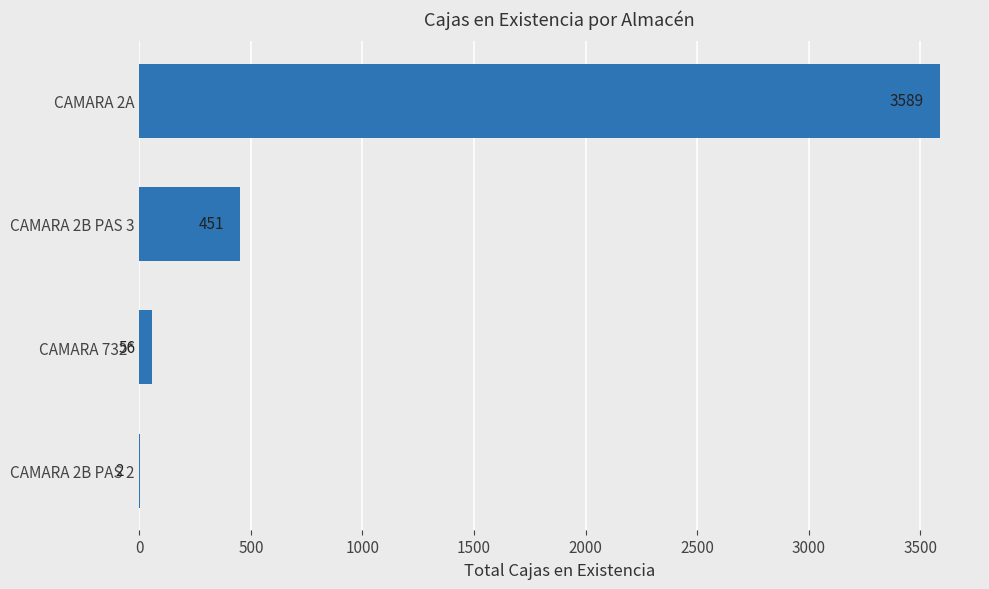

What is the maximum value shown in the chart?

3589